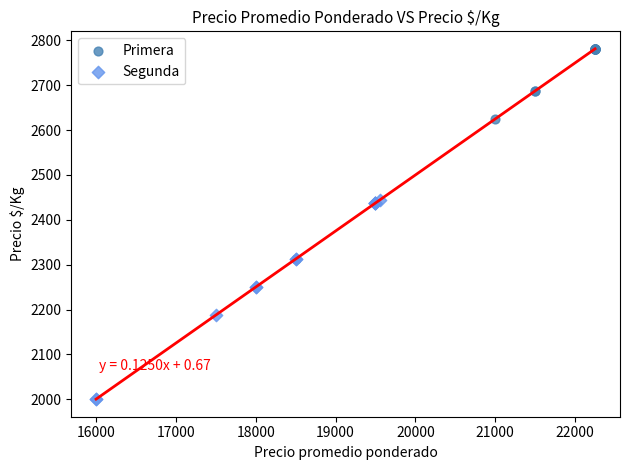

Which series contains the lowest Y value?

Segunda